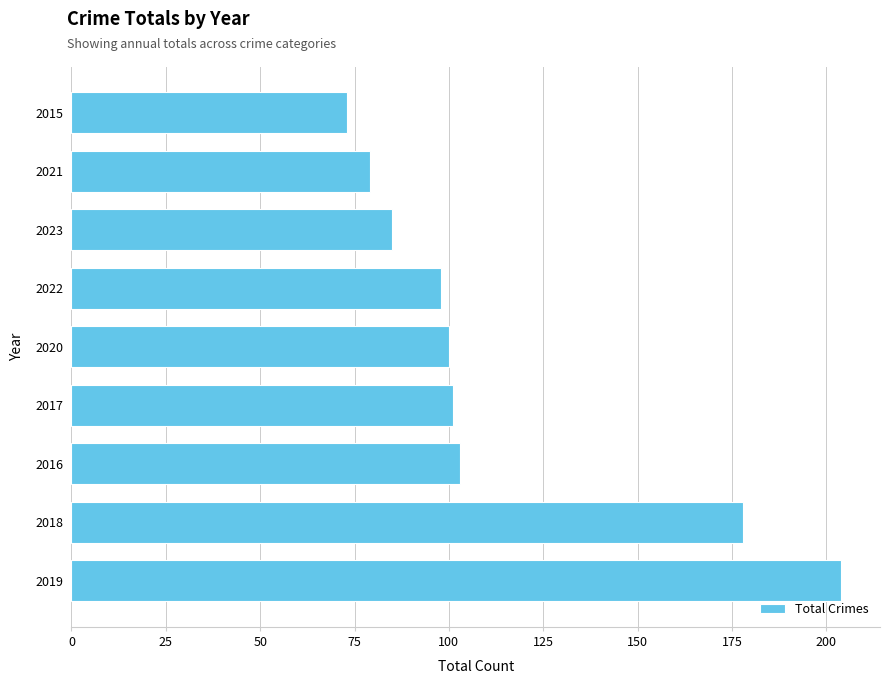

What is the sum of all values?

1021